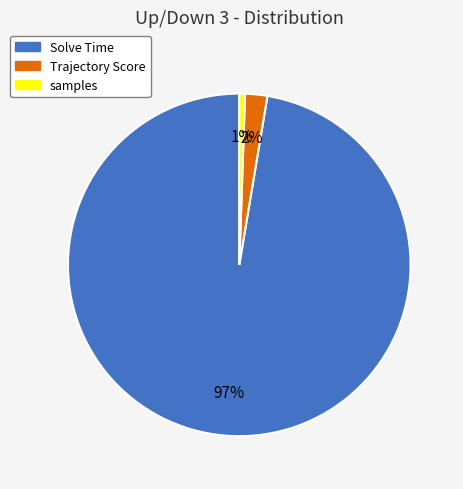

Between Trajectory Score and samples, which is larger?

Trajectory Score